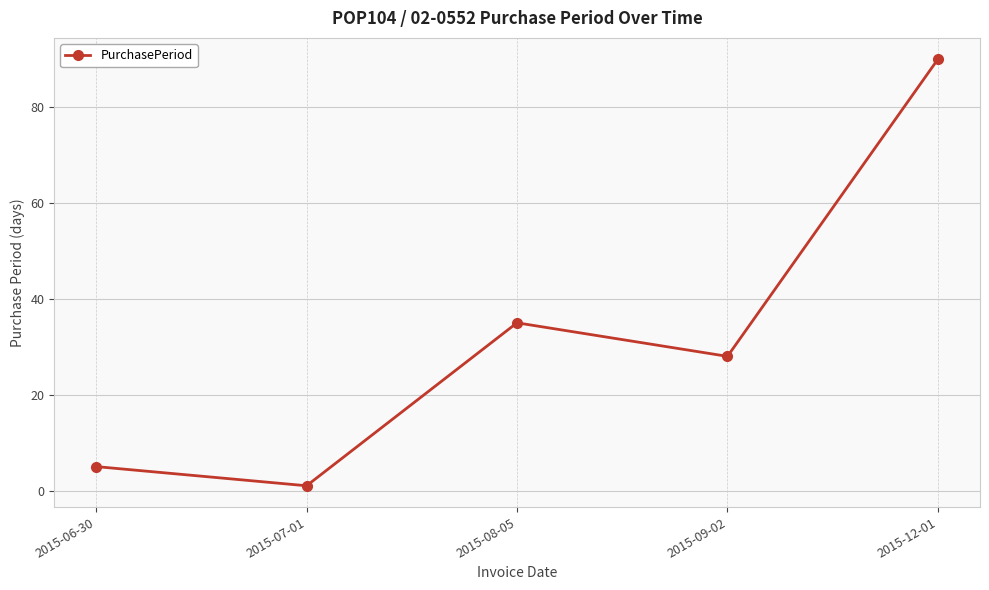

What is the minimum value shown in the chart?

1